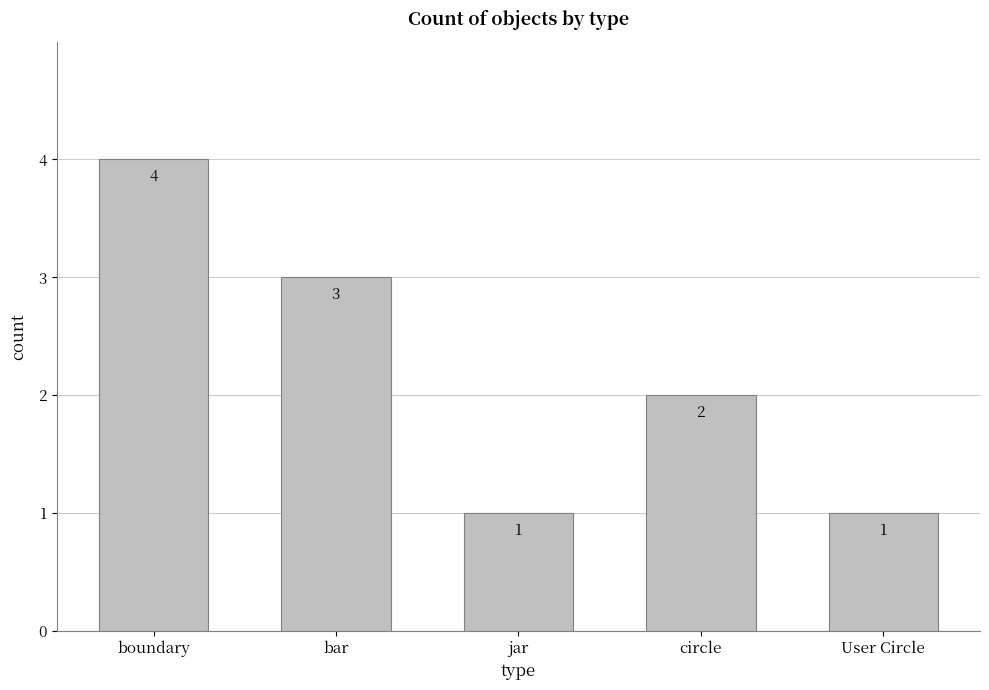

Does the chart contain any negative values?

No